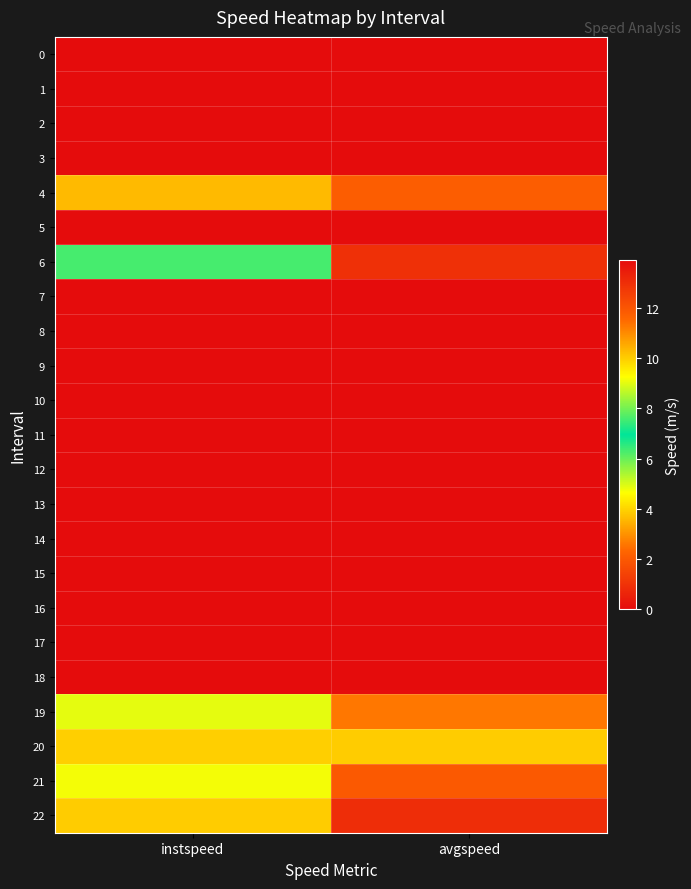

Reading left to right, list all the values displayed in this chart.

0: instspeed=13.9	avgspeed=13.9
1: instspeed=13.9	avgspeed=13.9
2: instspeed=13.9	avgspeed=13.9
3: instspeed=13.9	avgspeed=13.9
4: instspeed=10.3	avgspeed=11.8
5: instspeed=13.9	avgspeed=13.9
6: instspeed=6.3	avgspeed=0.9
7: instspeed=13.9	avgspeed=13.9
8: instspeed=13.9	avgspeed=13.9
9: instspeed=13.9	avgspeed=13.9
10: instspeed=13.9	avgspeed=13.9
11: instspeed=13.9	avgspeed=13.9
12: instspeed=13.9	avgspeed=13.9
13: instspeed=13.9	avgspeed=13.9
14: instspeed=13.9	avgspeed=13.9
15: instspeed=13.9	avgspeed=13.9
16: instspeed=13.9	avgspeed=13.9
17: instspeed=13.9	avgspeed=13.9
18: instspeed=13.9	avgspeed=13.9
19: instspeed=9.0	avgspeed=11.3
20: instspeed=10.0	avgspeed=10.0
21: instspeed=9.2	avgspeed=11.9
22: instspeed=10.0	avgspeed=13.0